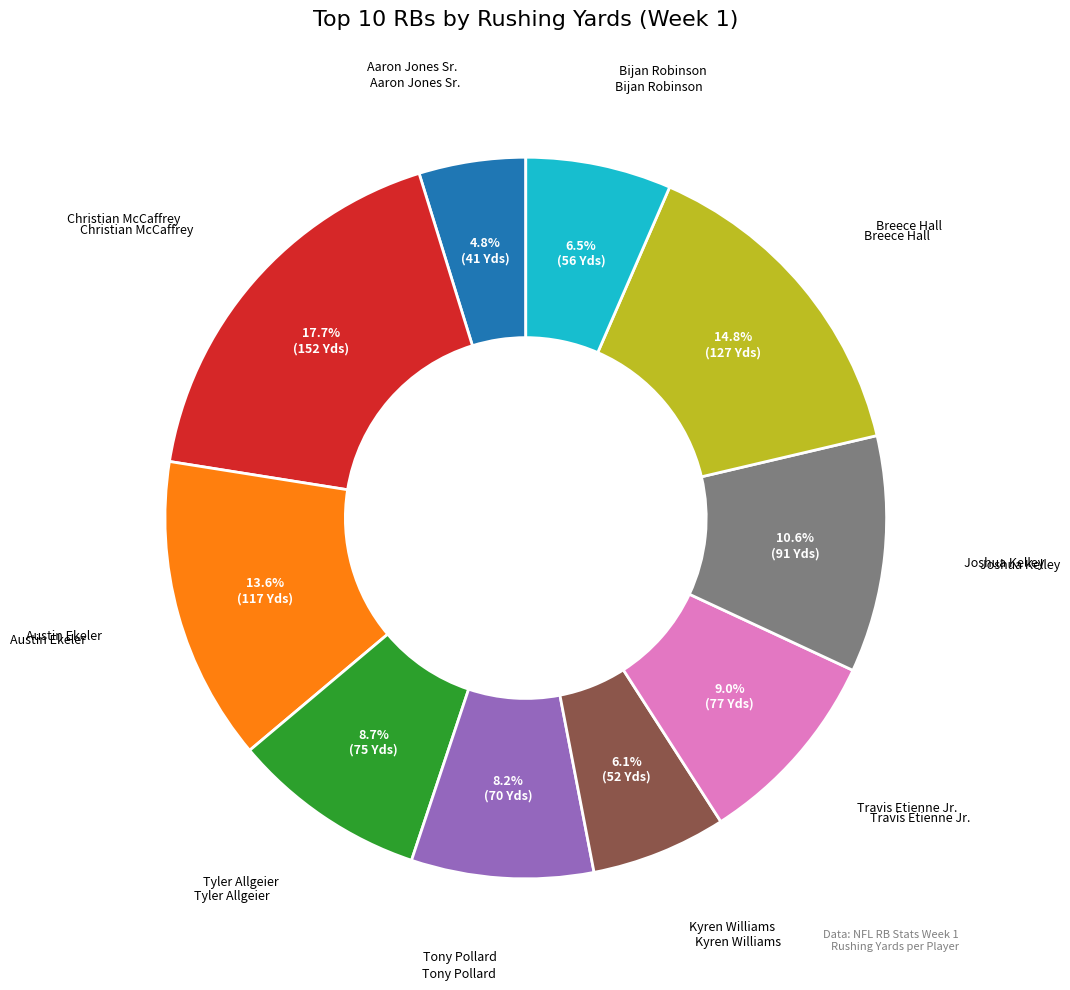

Does any single category account for the majority?

No